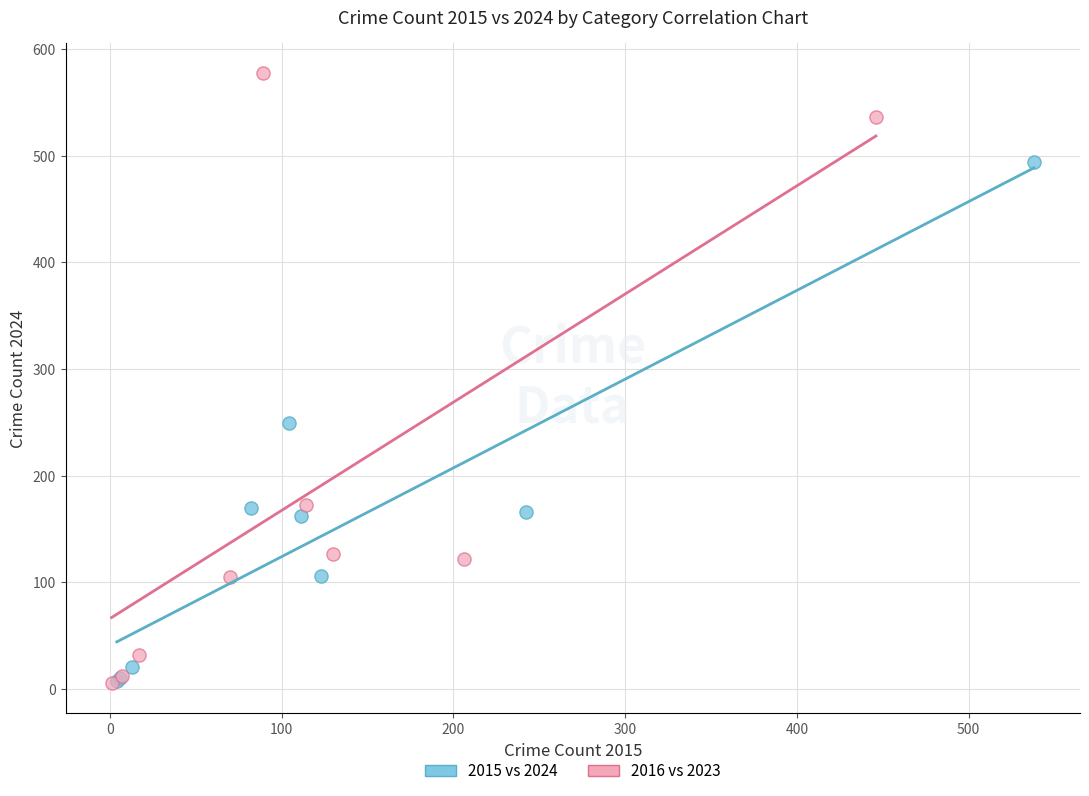

Which series has the largest Y range (max minus min)?

2016 vs 2023